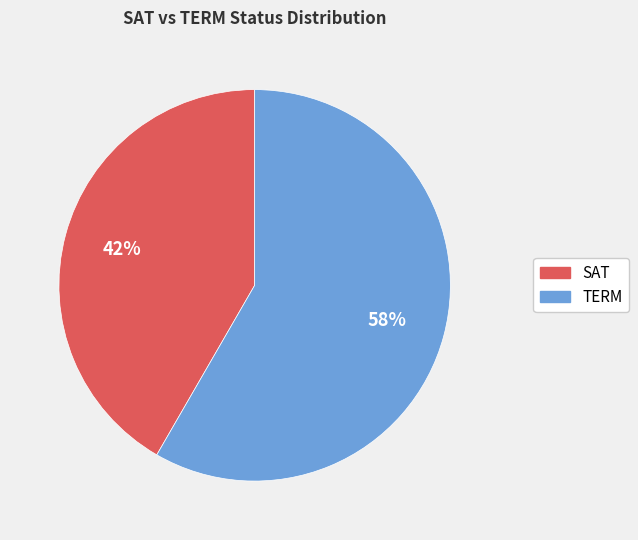

Which category has the smallest portion of the pie?

SAT